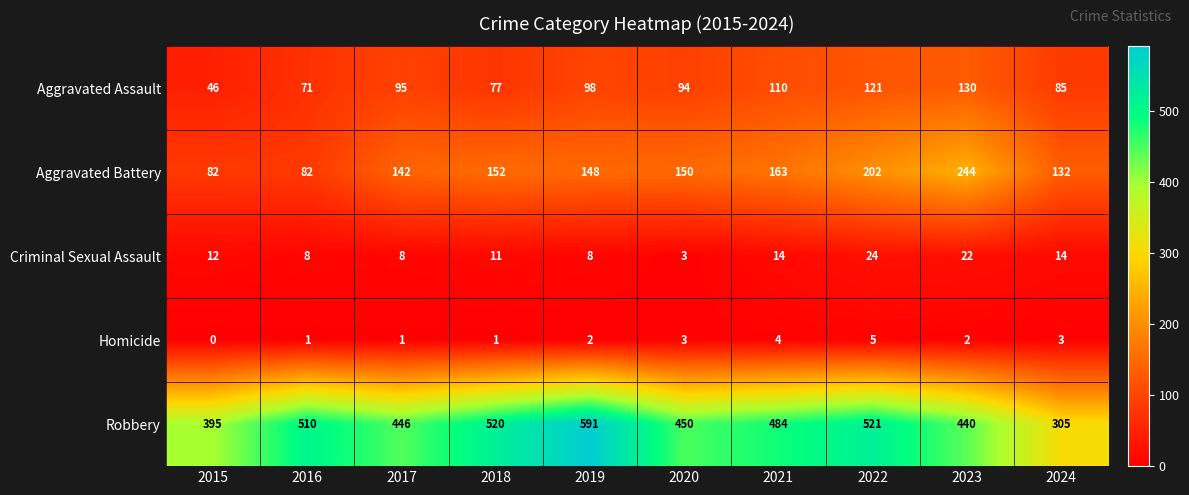

At which label is Criminal Sexual Assault closest to 13?

2015